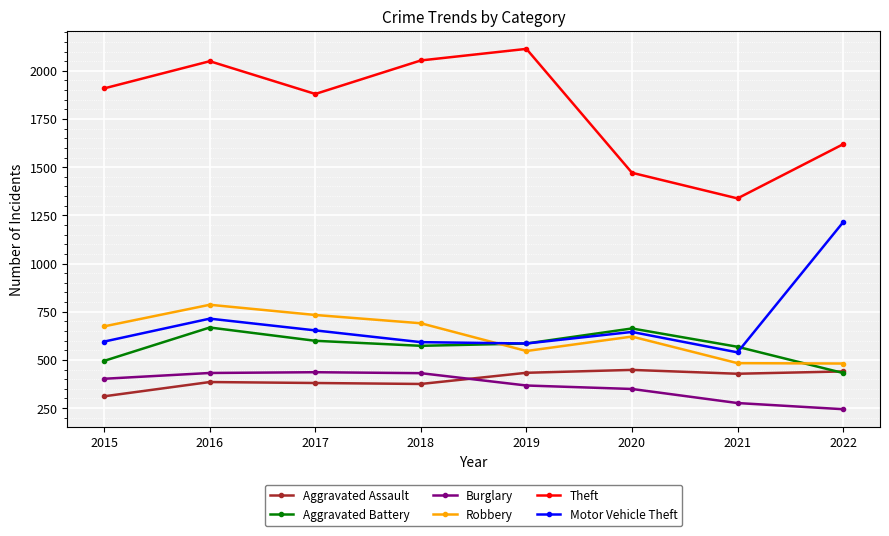

What are all the series names shown in the legend?

Aggravated Assault, Aggravated Battery, Burglary, Robbery, Theft, Motor Vehicle Theft